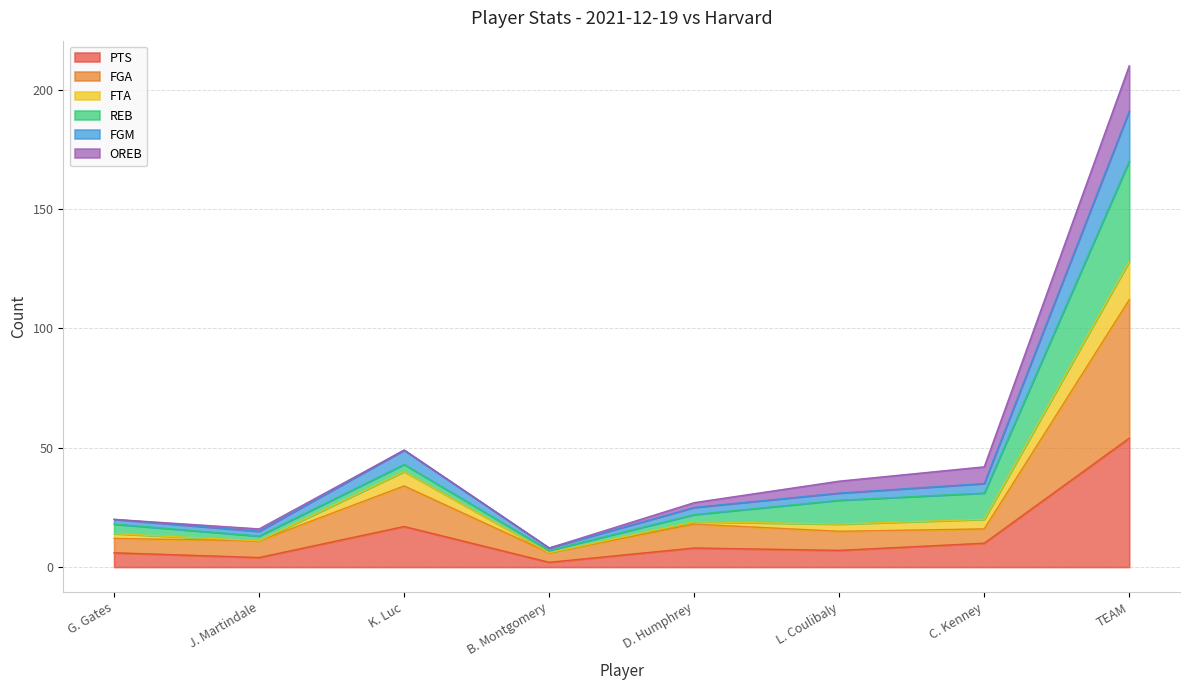

True or false: FGA and FGM cross at least once.

False